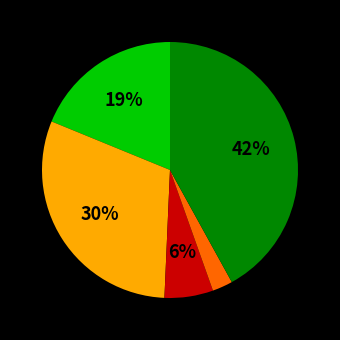

Is there a majority slice in this chart?

No